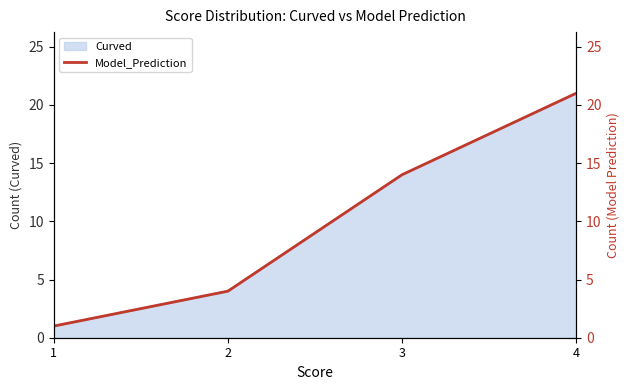

What is the value of the 4th point from the left?

21